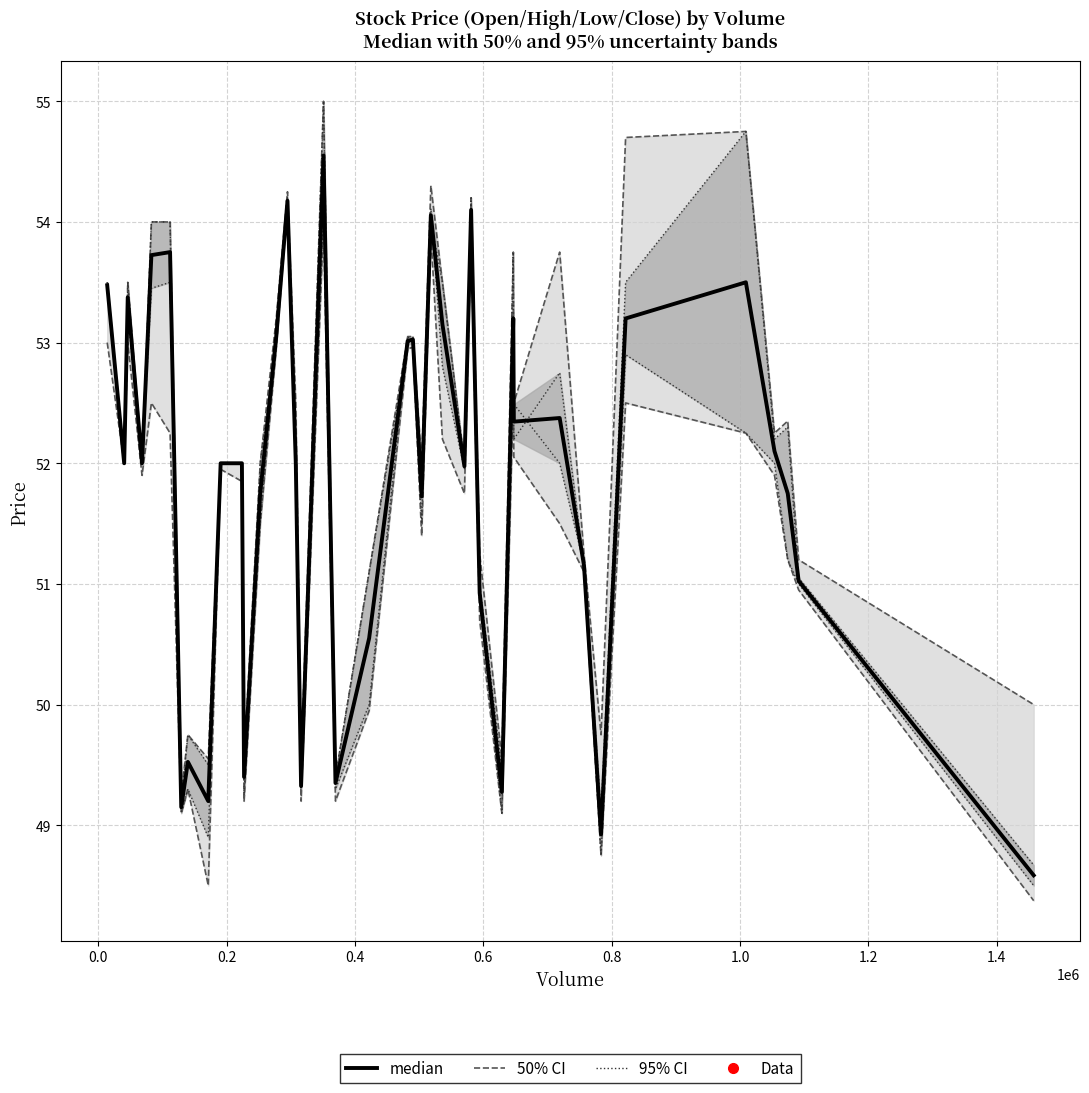

True or false: Low and Open intersect in this chart.

False